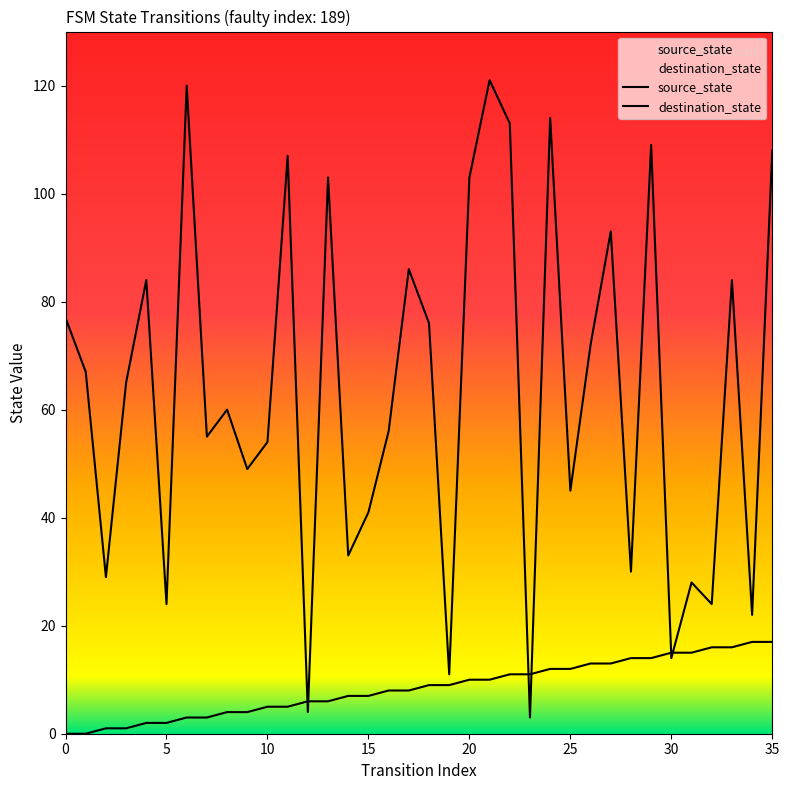

List the labels in order of destination_state value, smallest first.

23, 12, 19, 30, 34, 5, 32, 31, 2, 28, 14, 15, 25, 9, 10, 7, 16, 8, 3, 1, 26, 18, 0, 4, 33, 17, 27, 13, 20, 11, 35, 29, 22, 24, 6, 21